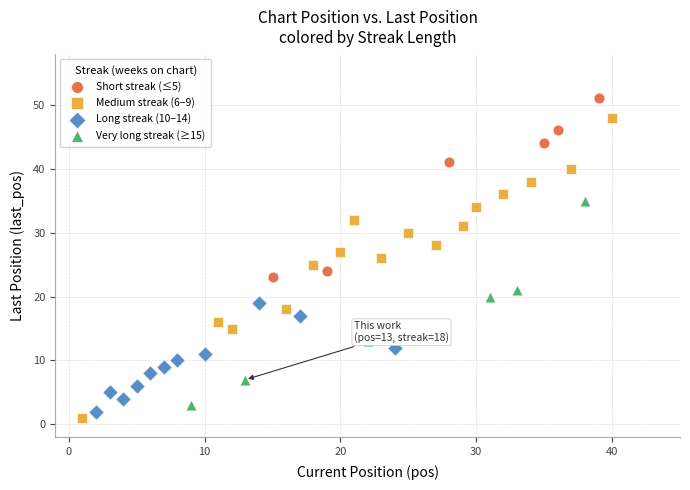

Which series reaches the maximum Y coordinate?

Short streak (≤5)